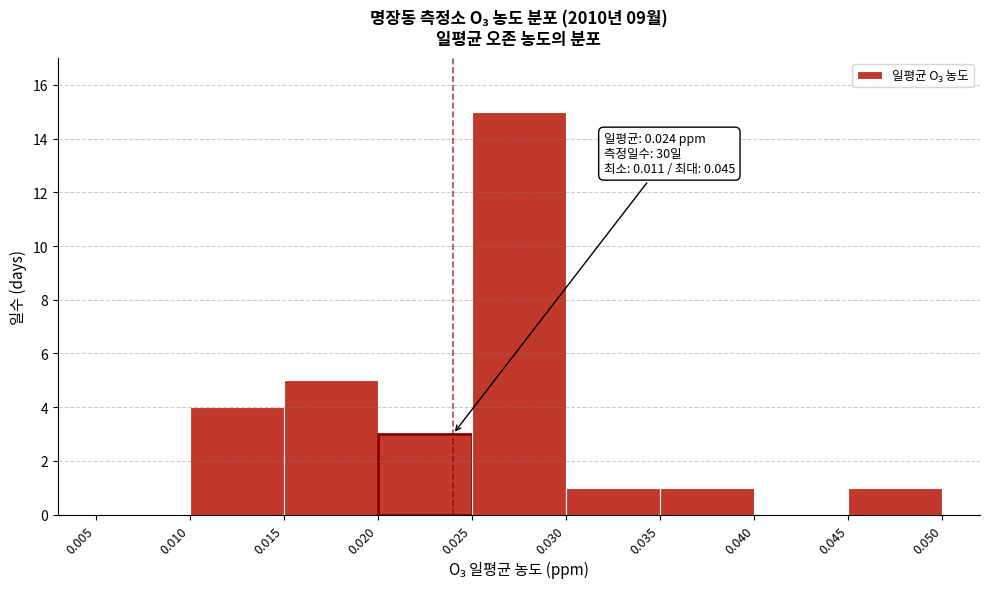

Which range on the x-axis has the tallest bar?

0.025 to 0.030